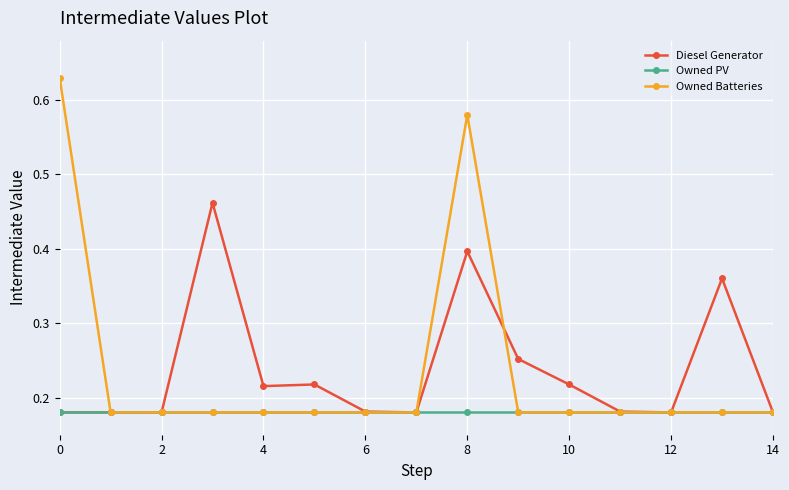

At how many categories does at least one series exceed 0?

15